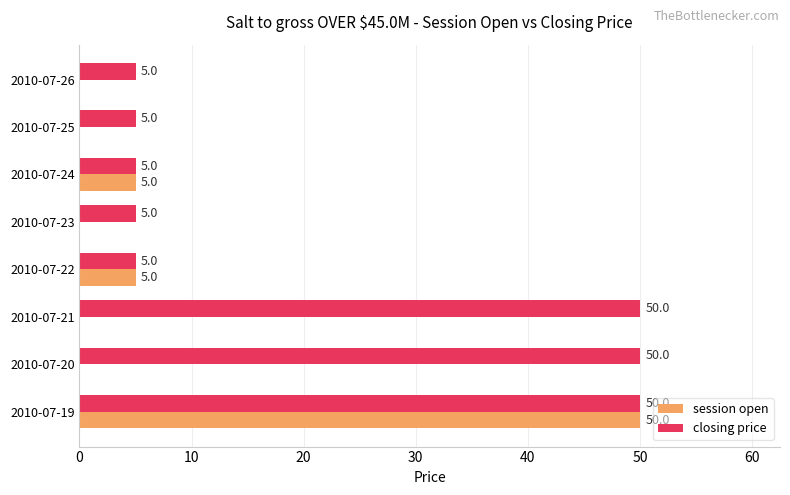

Which series changed the most between 2010-07-19 and 2010-07-21?

session open